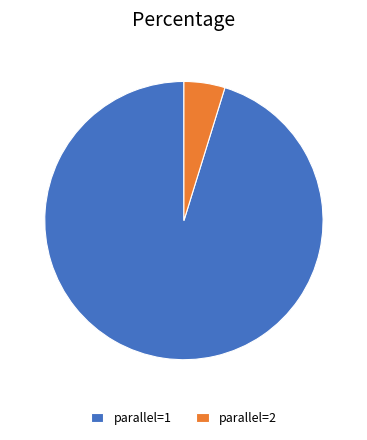

Do parallel=2 and parallel=1 together represent more than half of the pie?

Yes